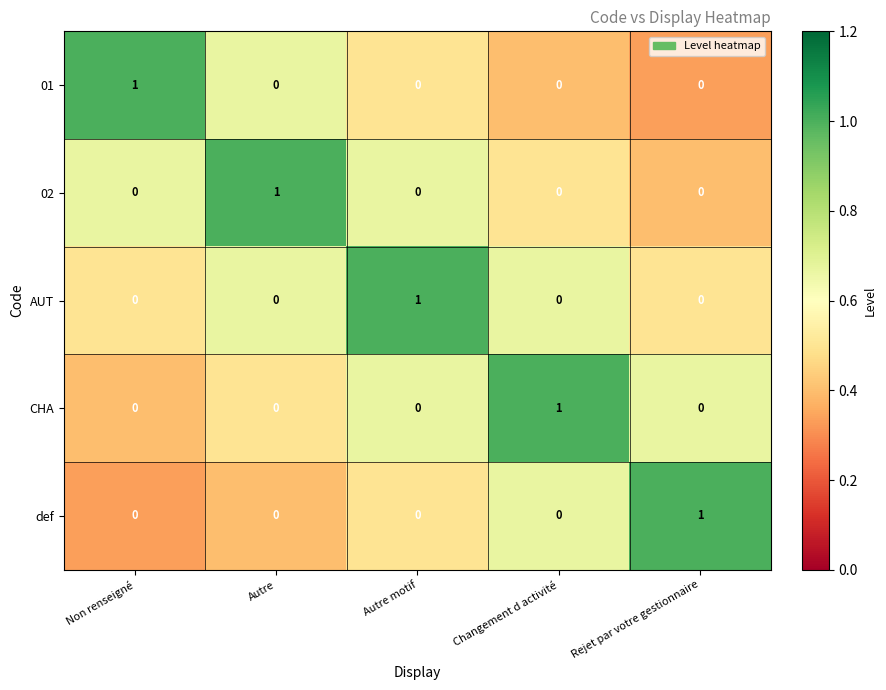

Reading left to right, extract all data points from this chart.

01: 1	0	0	0	0
02: 0	1	0	0	0
AUT: 0	0	1	0	0
CHA: 0	0	0	1	0
def: 0	0	0	0	1